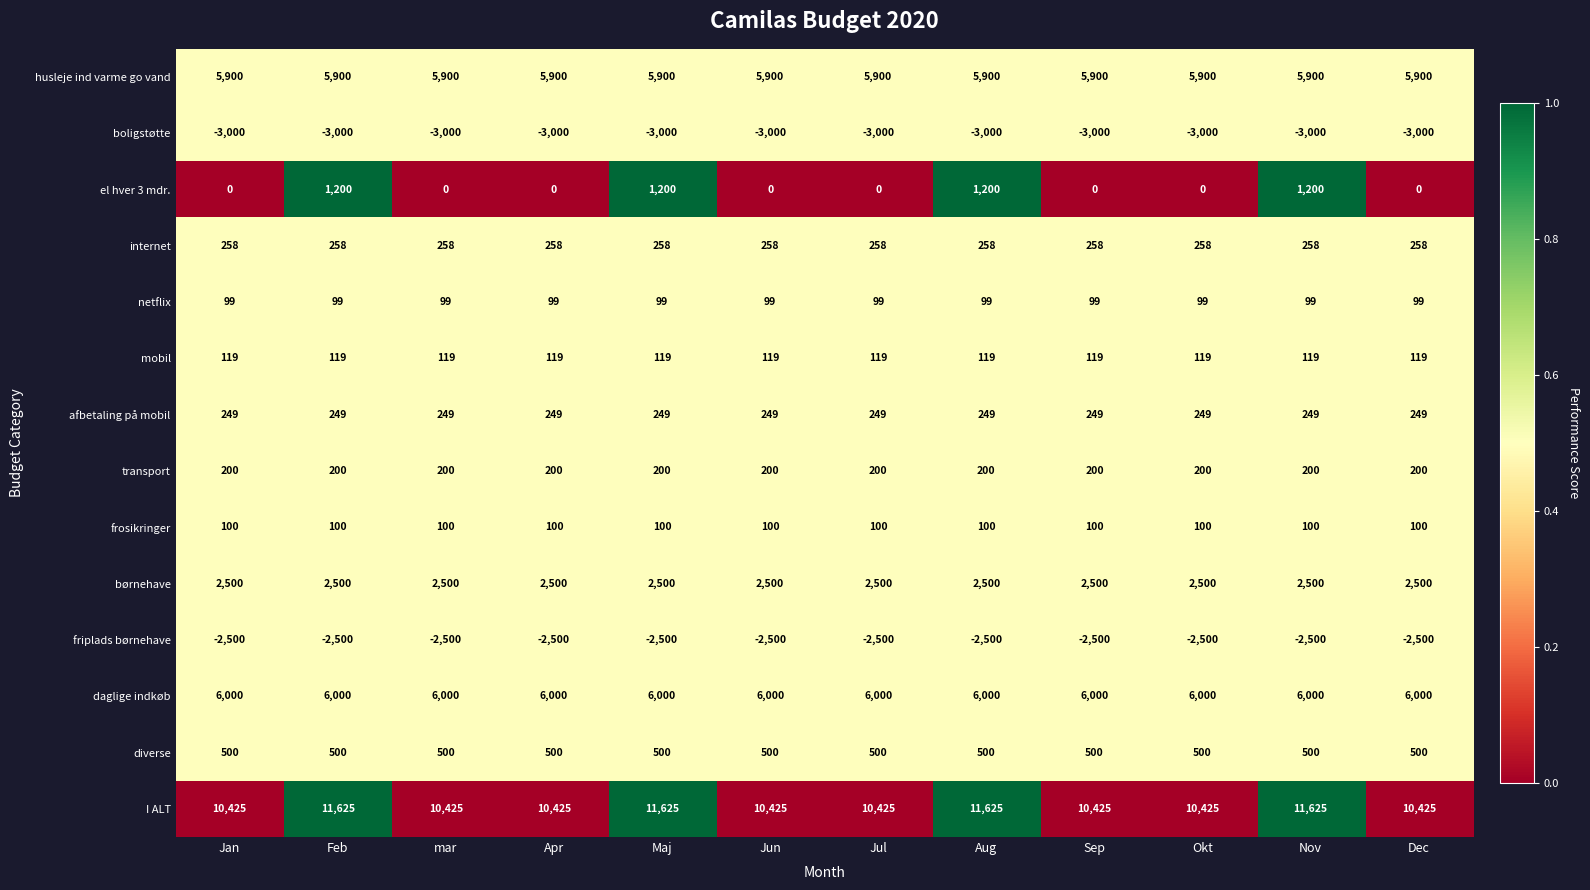

What is the total value across all series at Maj?

23250